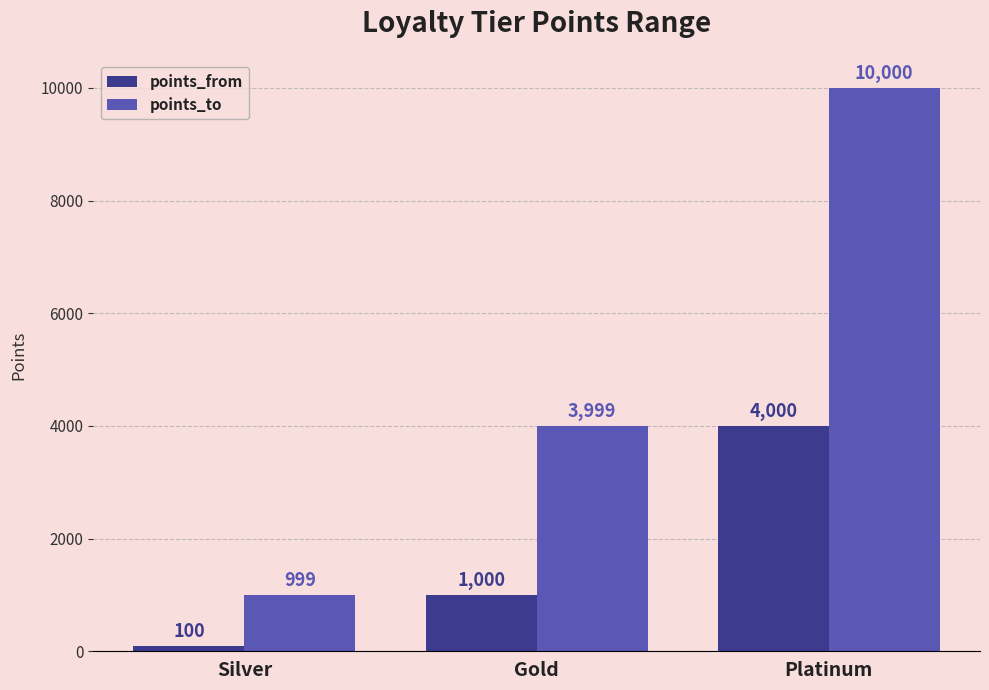

Reading left to right, list all the values displayed in this chart.

points_from: 100	1000	4000
points_to: 999	3999	10000